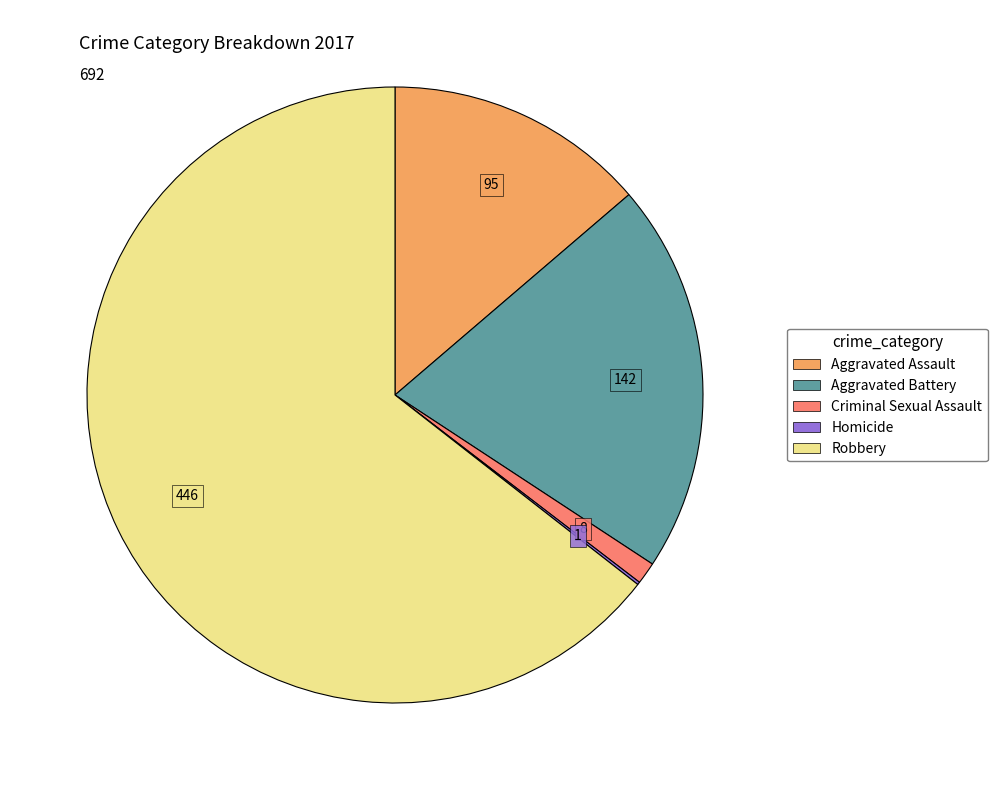

Which has a higher value, Robbery or Aggravated Assault?

Robbery